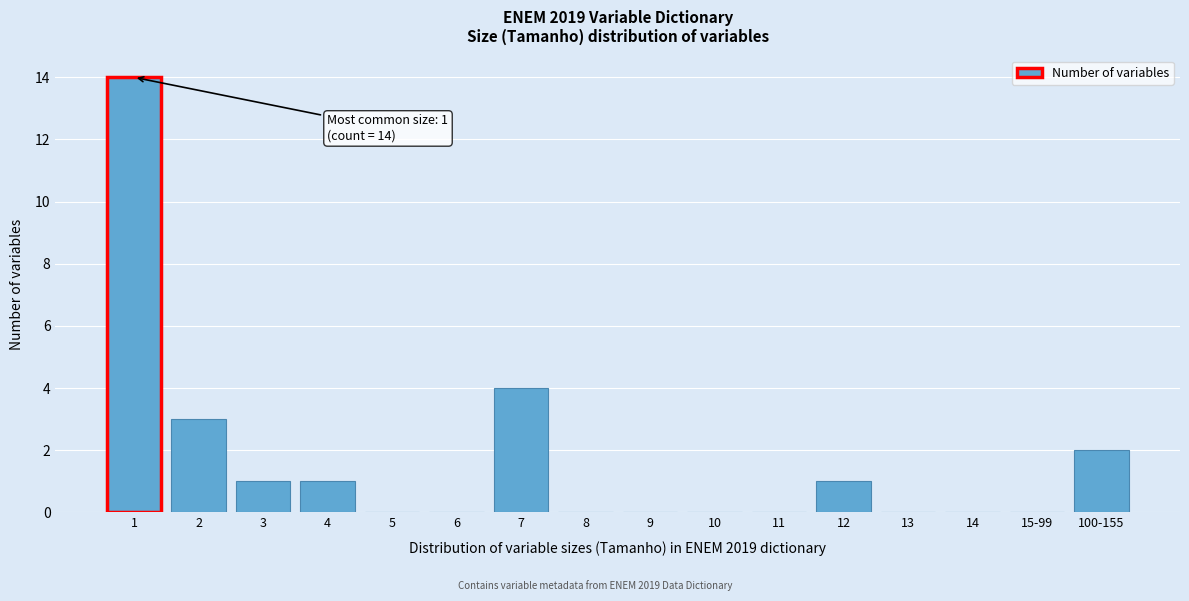

Reading left to right, transcribe all the data shown in this chart.

1=14	2=3	3=1	4=1	5=0	6=0	7=4	8=0	9=0	10=0	11=0	12=1	13=0	14=0	15-99=0	100-155=2